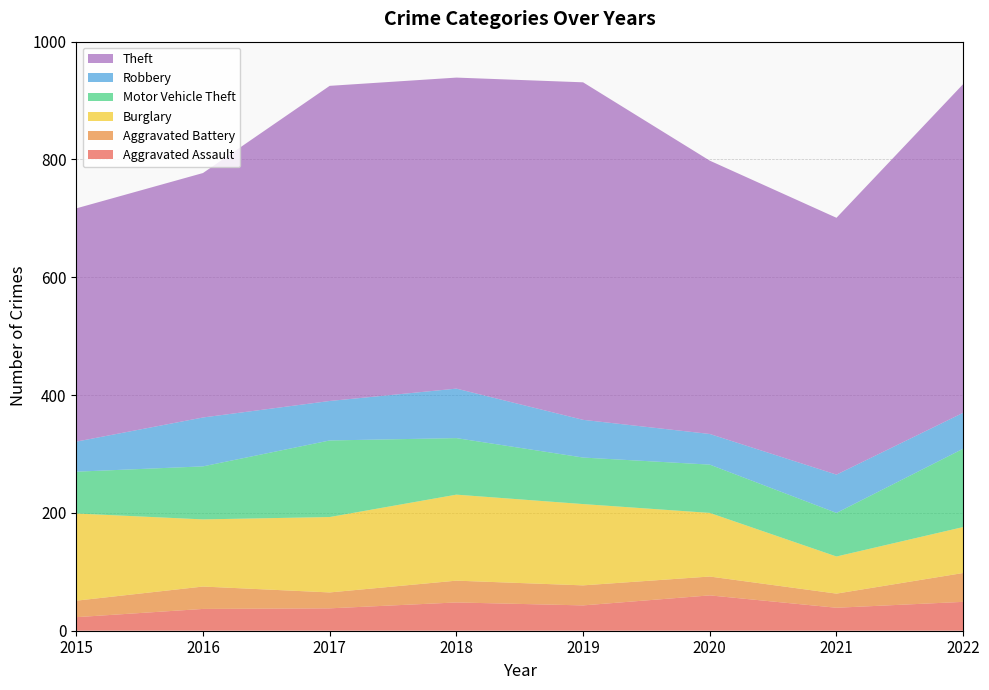

Reading right to left, extract all data points from this chart.

Aggravated Assault: 49	39	60	43	48	38	37	23
Aggravated Battery: 49	24	32	34	37	27	38	28
Burglary: 78	63	108	138	146	128	114	148
Motor Vehicle Theft: 133	74	82	79	96	130	90	71
Robbery: 61	65	52	64	84	67	83	51
Theft: 558	436	464	573	528	535	415	396